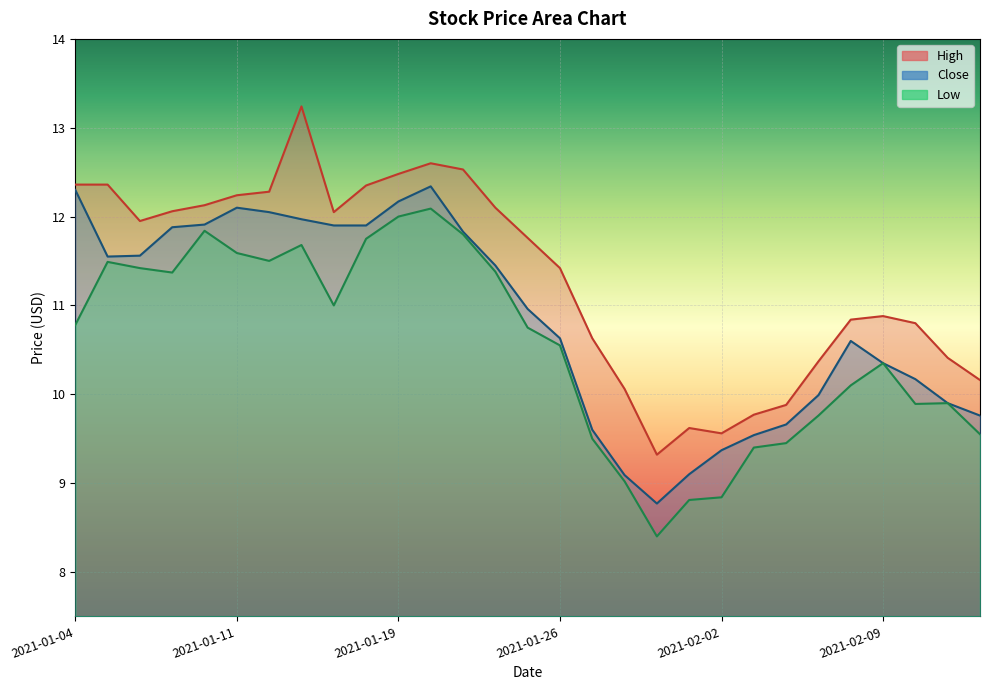

True or false: Close and High cross at least once.

False